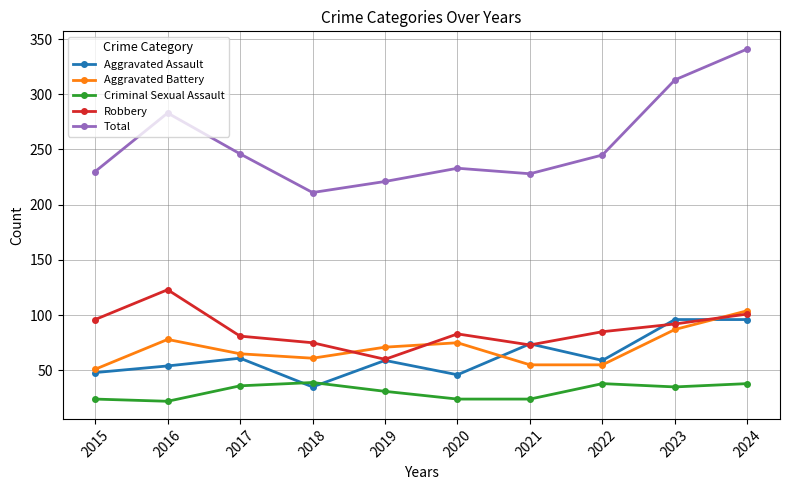

Which series has the widest spread of values?

Total